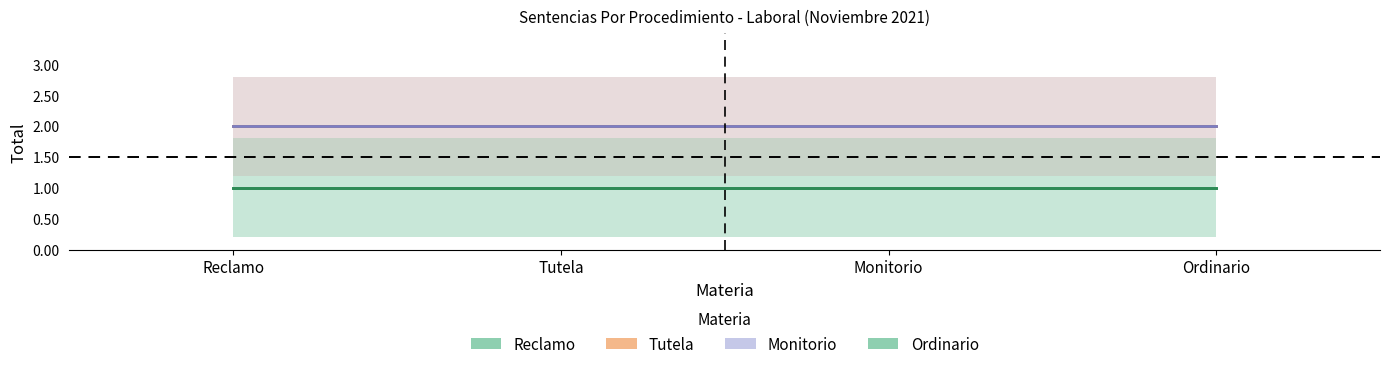

True or false: Ordinario has a value of 1 at Ordinario.

False